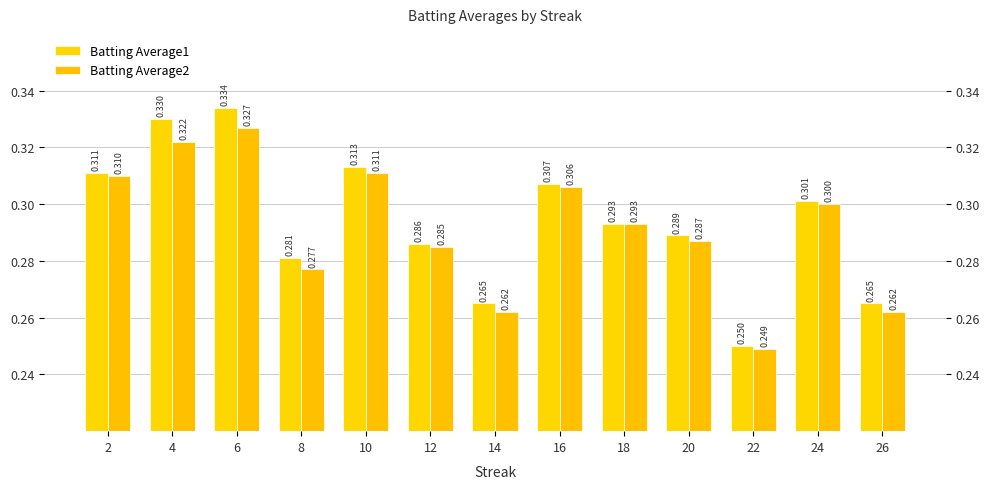

Between 2 and 22, which is larger?

2